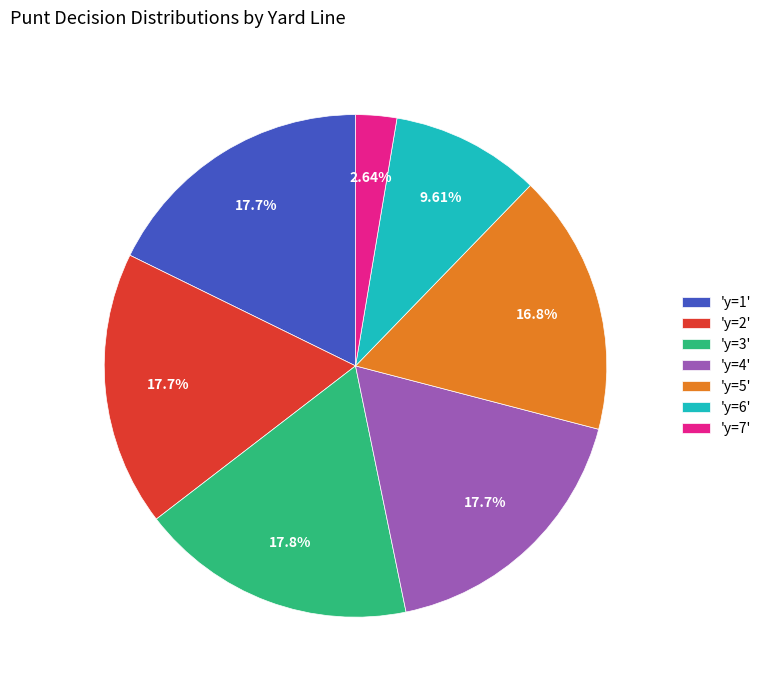

Is 'y=7' the majority of the pie?

No